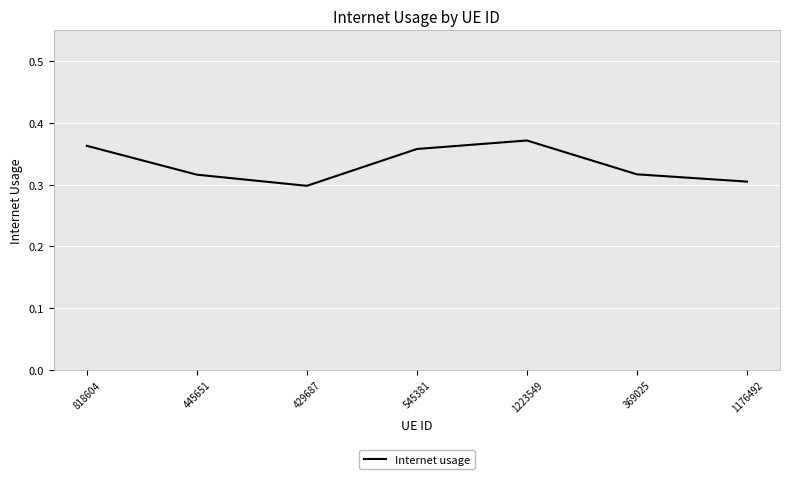

What is the sum of the values at 1223549 and 369025?

0.7